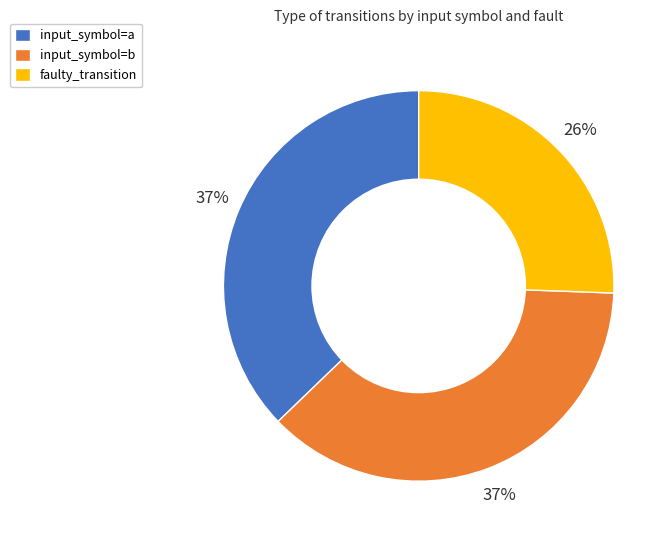

The faulty_transition slice represents 32% of the pie. True or false?

False